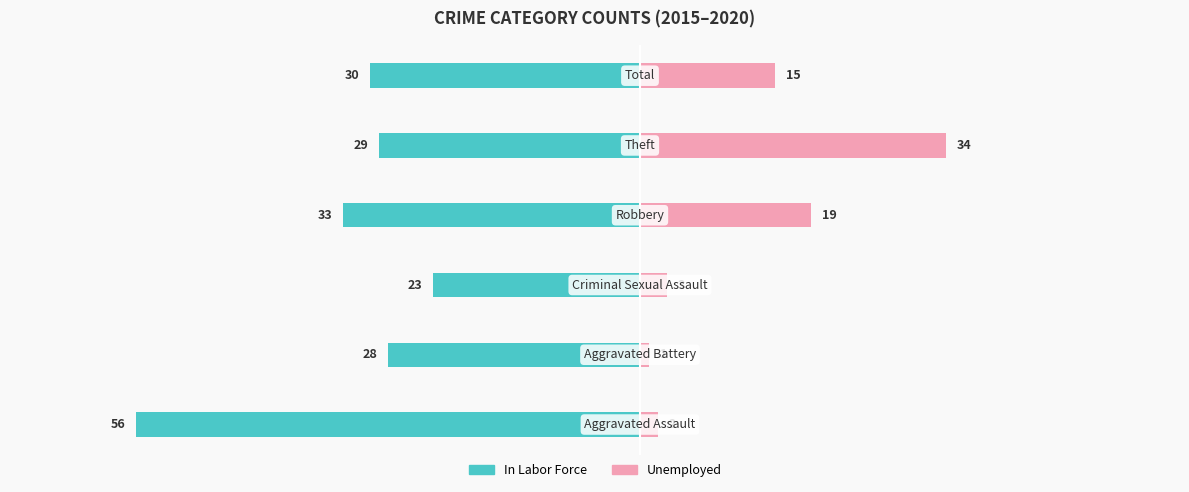

Reading left to right, transcribe all the data shown in this chart.

In Labor Force: 0=-56	1=-28	2=-23	3=-33	4=-29	5=-30
Unemployed: 0=2	1=1	2=3	3=19	4=34	5=15